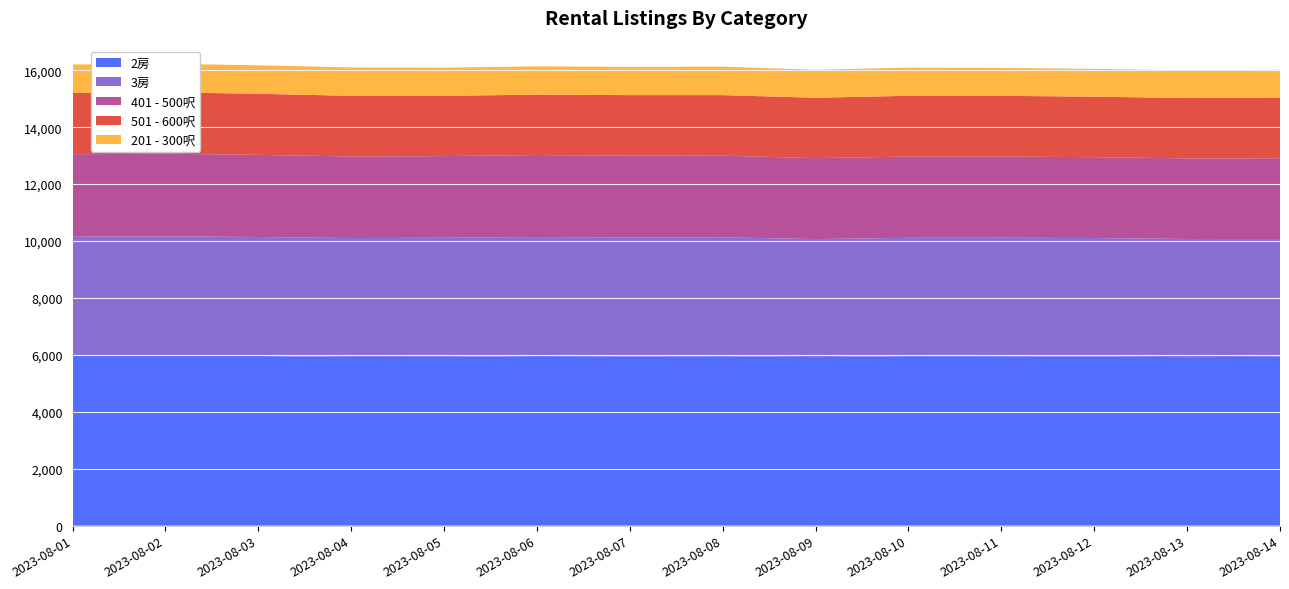

Reading left to right, list all the values displayed in this chart.

2房: 5989	5995	5960	5927	5928	5958	5946	5952	5921	5956	5952	5940	5920	5932
3房: 4164	4171	4182	4178	4188	4183	4180	4179	4148	4158	4165	4166	4152	4138
401 - 500呎: 2898	2903	2886	2866	2868	2881	2875	2868	2844	2853	2850	2842	2832	2838
501 - 600呎: 2153	2154	2147	2131	2117	2122	2126	2128	2121	2137	2136	2124	2121	2134
201 - 300呎: 1000	1006	1000	998	991	994	993	1001	985	989	980	978	974	976